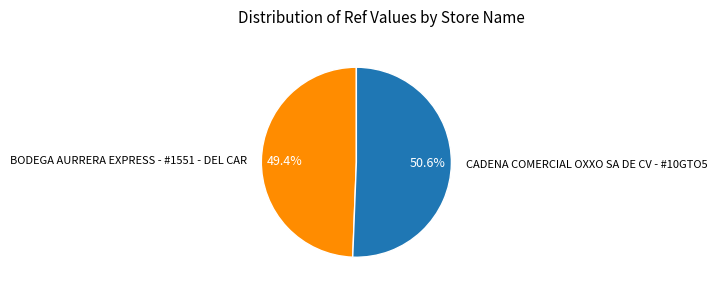

Which slice is the largest?

CADENA COMERCIAL OXXO SA DE CV - #10GTO5